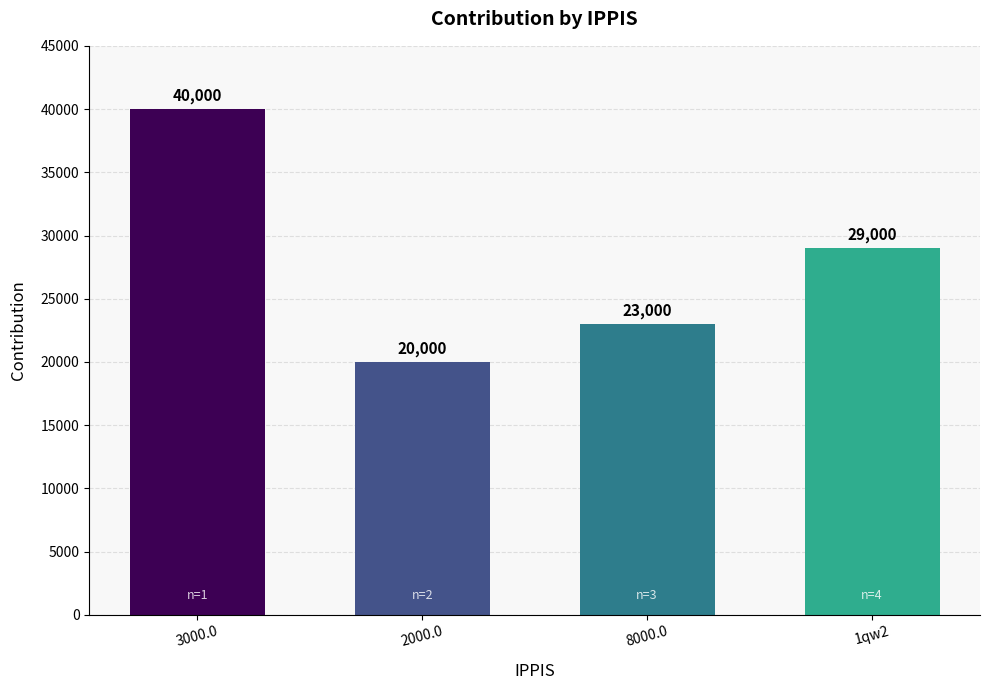

What is the change in value from 2000.0 to 1qw2?

+9000